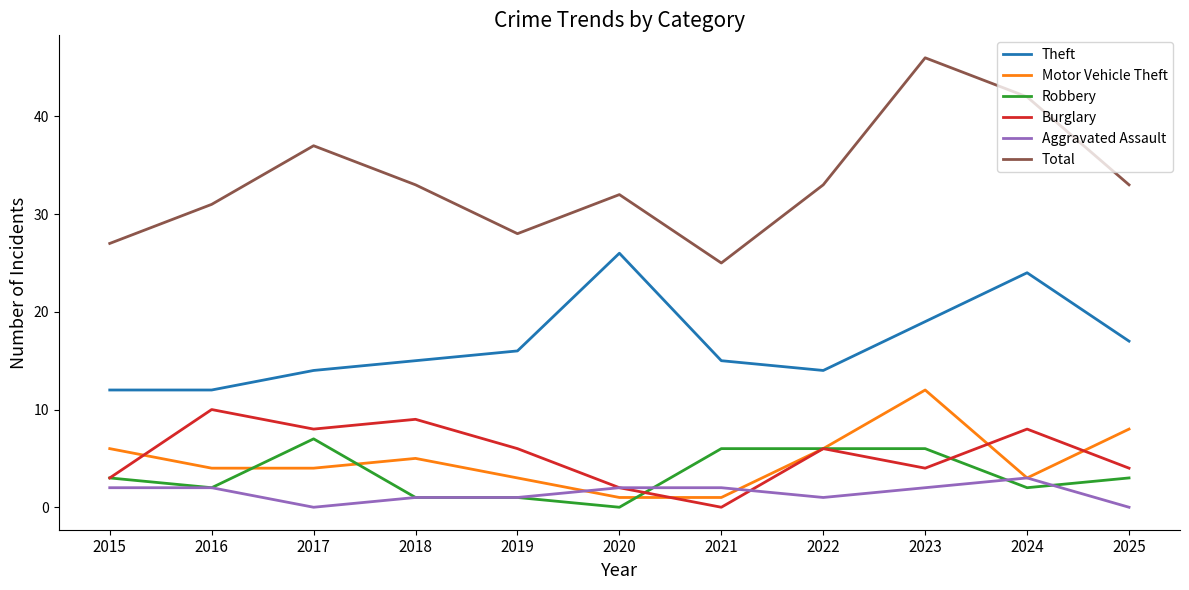

How many interior local peaks does the Theft series have?

2